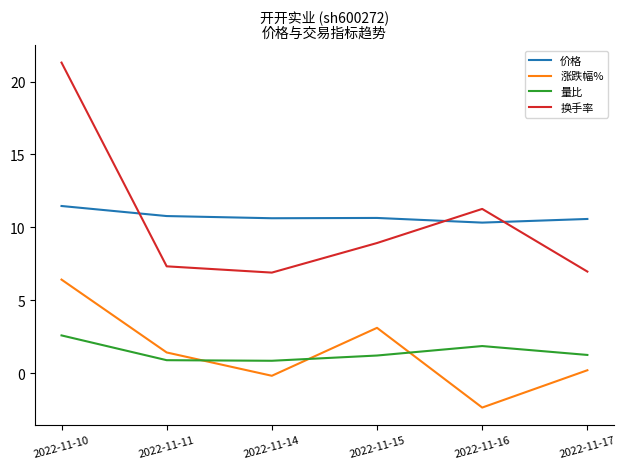

Does the chart display data point markers on the line(s)?

No